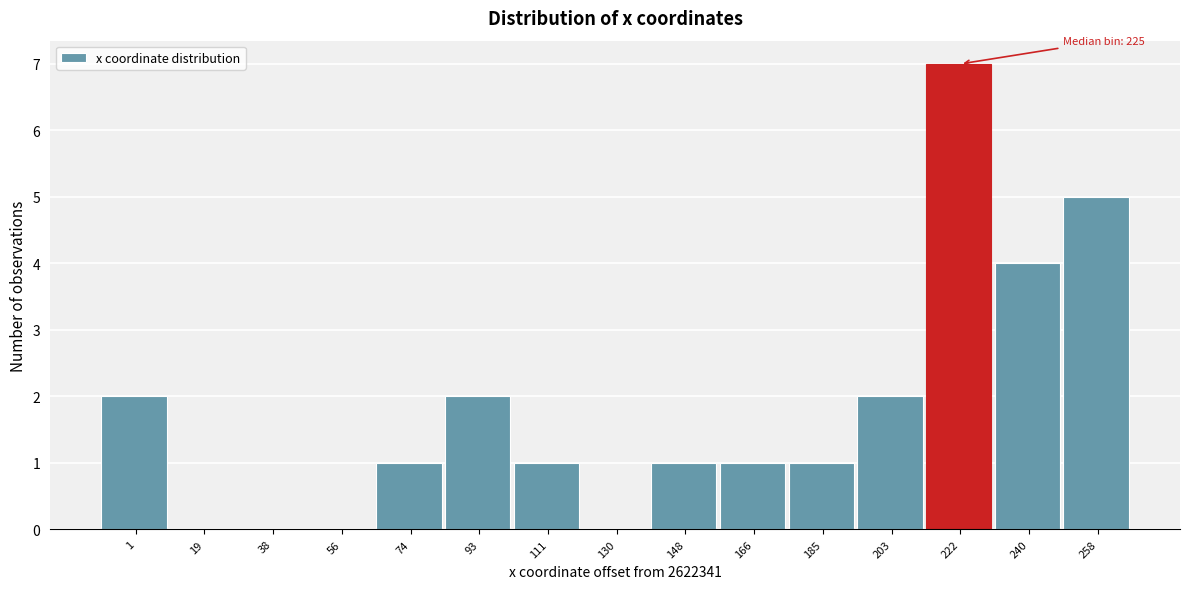

Reading left to right, extract all data points from this chart.

1=2	19=0	38=0	56=0	74=1	93=2	111=1	130=0	148=1	166=1	185=1	203=2	222=7	240=4	258=5